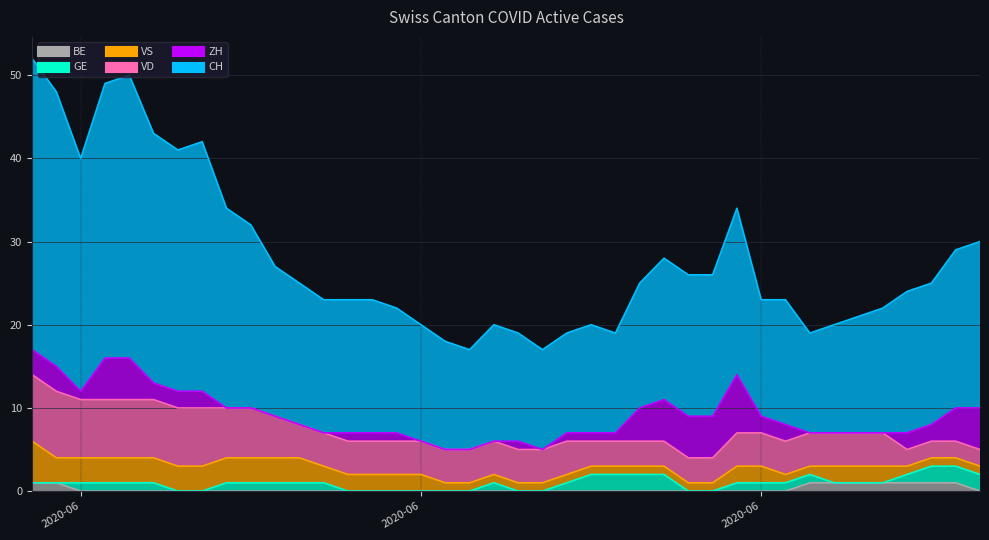

True or false: VD has a value of 2 at 2020-06-22.

False